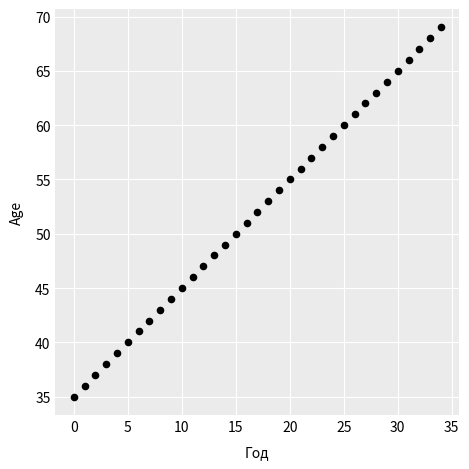

What is the range of Y values (max minus min)?

34